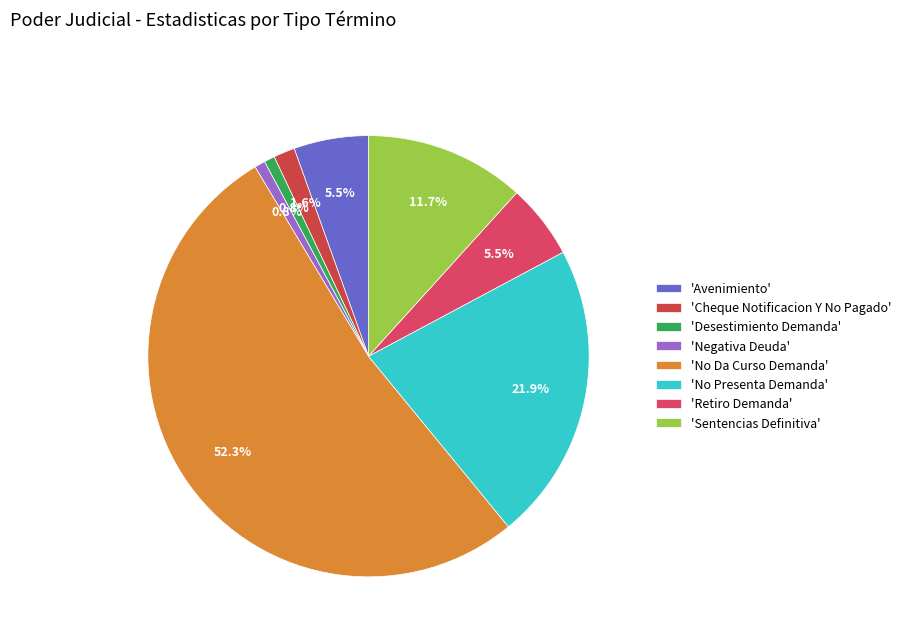

To the nearest percent, what is the average slice percentage?

12%